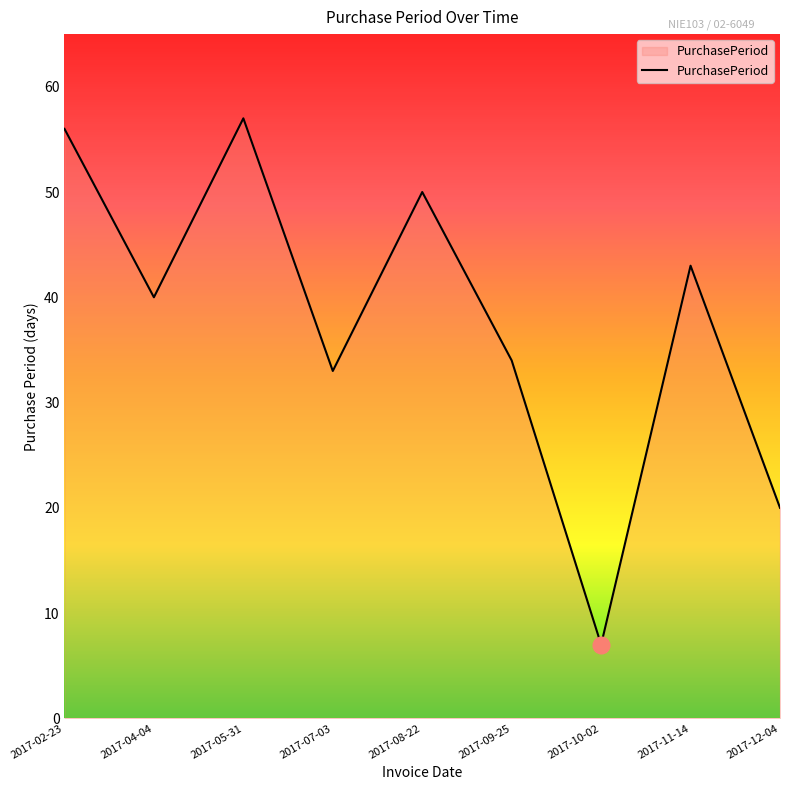

Where is the data nearest to the value 32?

2017-07-03